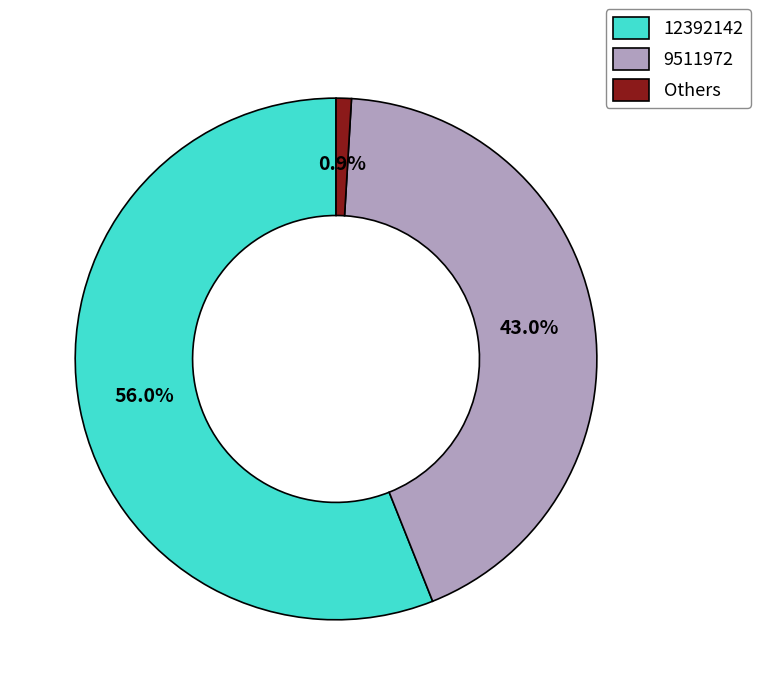

Rank the categories by value from lowest to highest.

Others, 9511972, 12392142